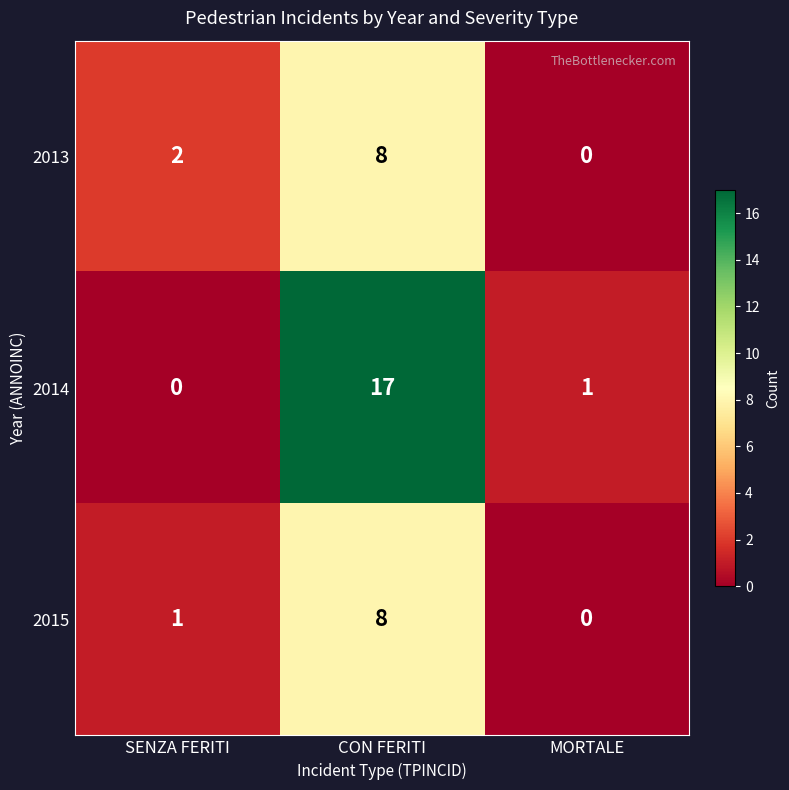

How many data points in 2014 are less than 1?

1